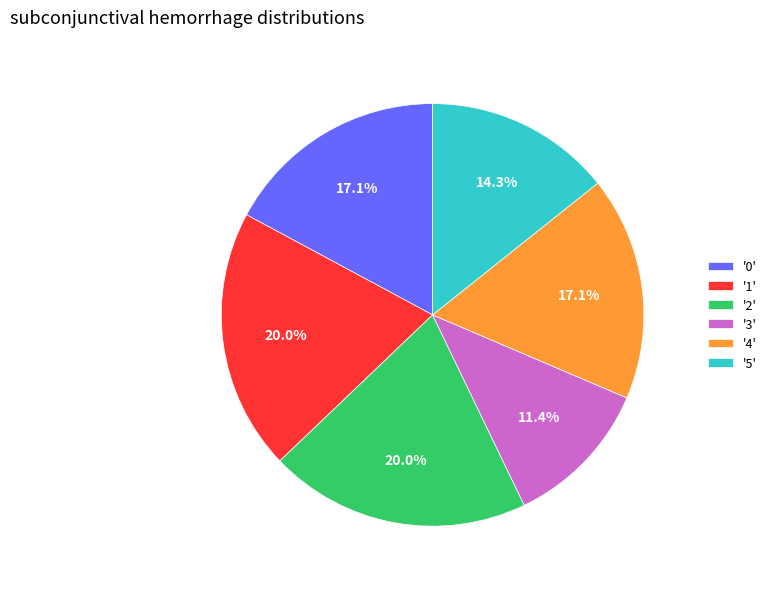

Is there a majority slice in this chart?

No